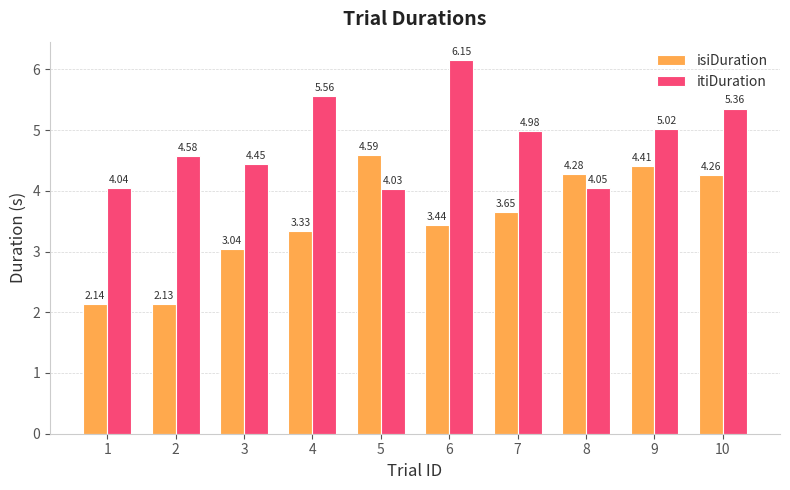

Which series has the largest total across all categories?

itiDuration